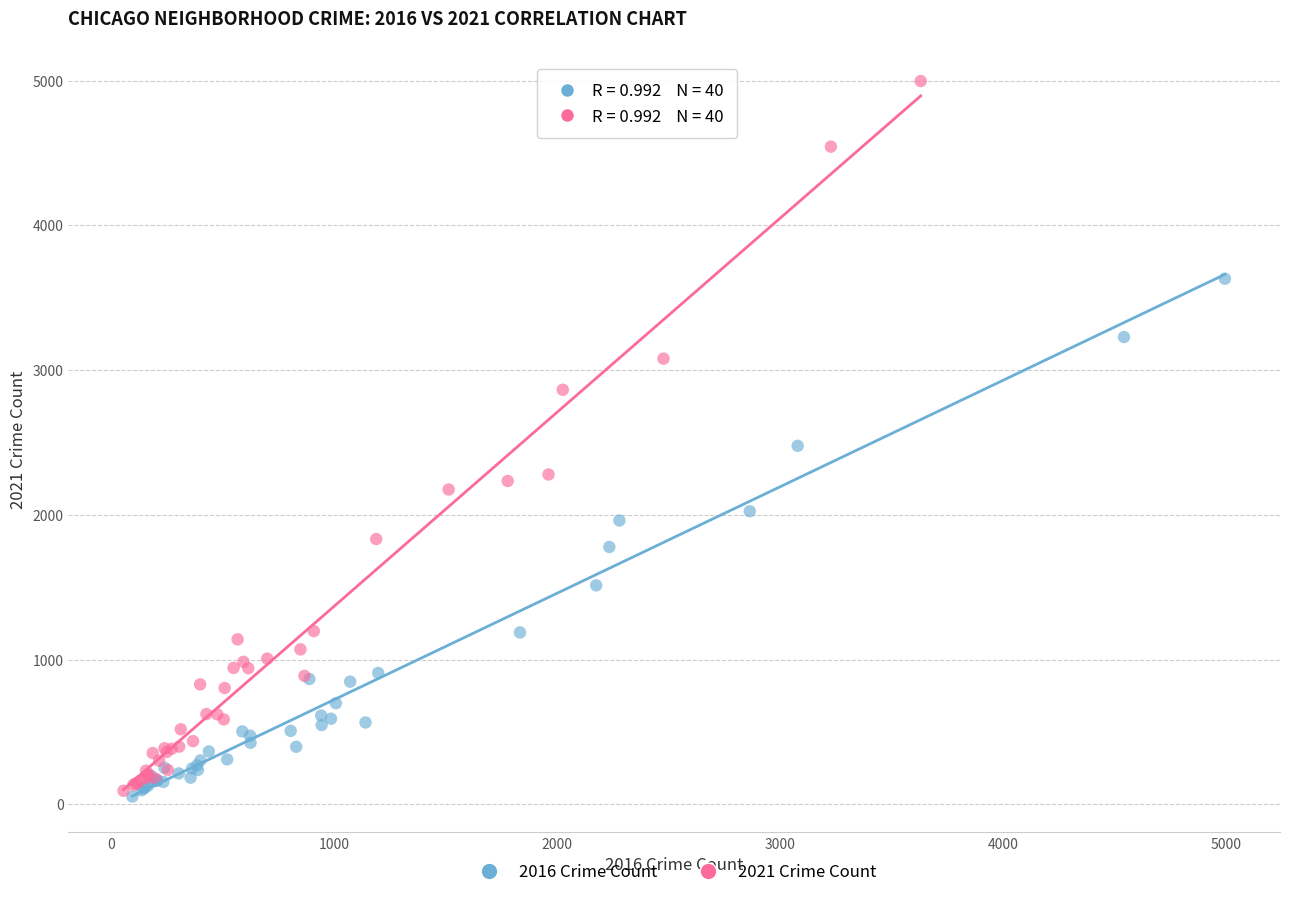

Which series has the widest spread of Y values?

2021 Crime Count